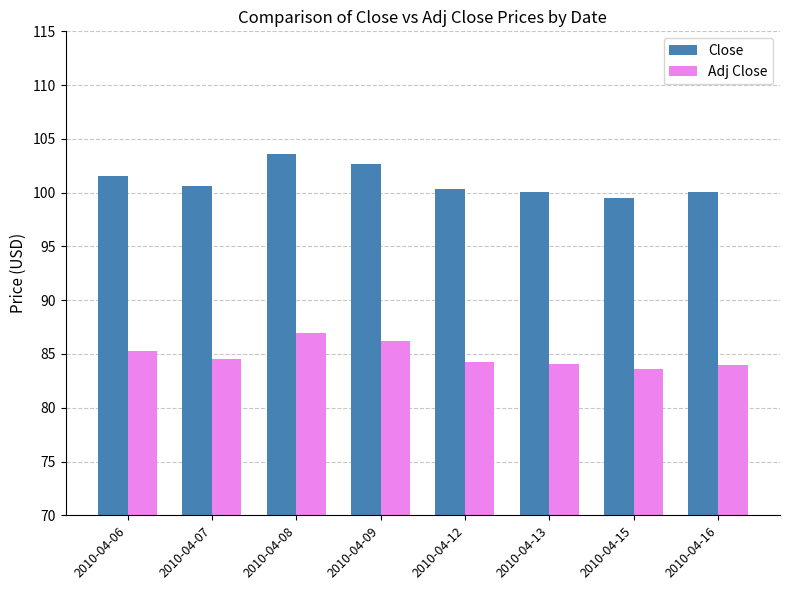

Rank the series by their maximum value, from highest to lowest.

Close, Adj Close